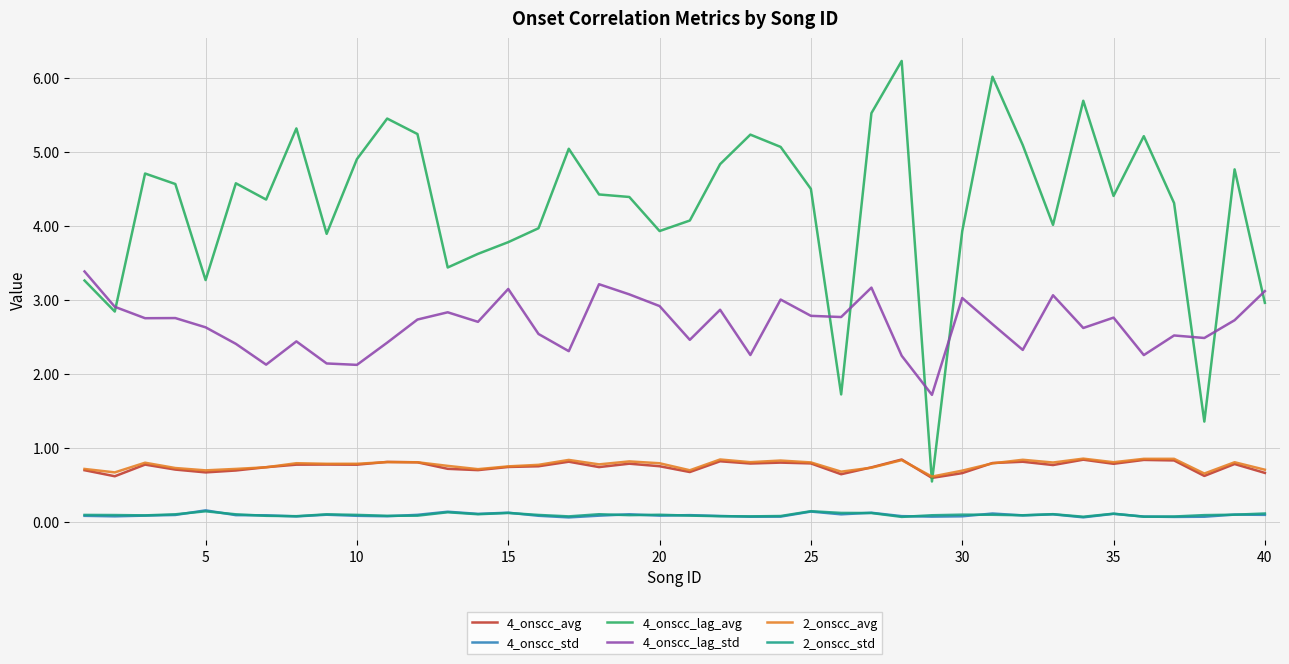

Which series has the largest total across all categories?

4_onscc_lag_avg